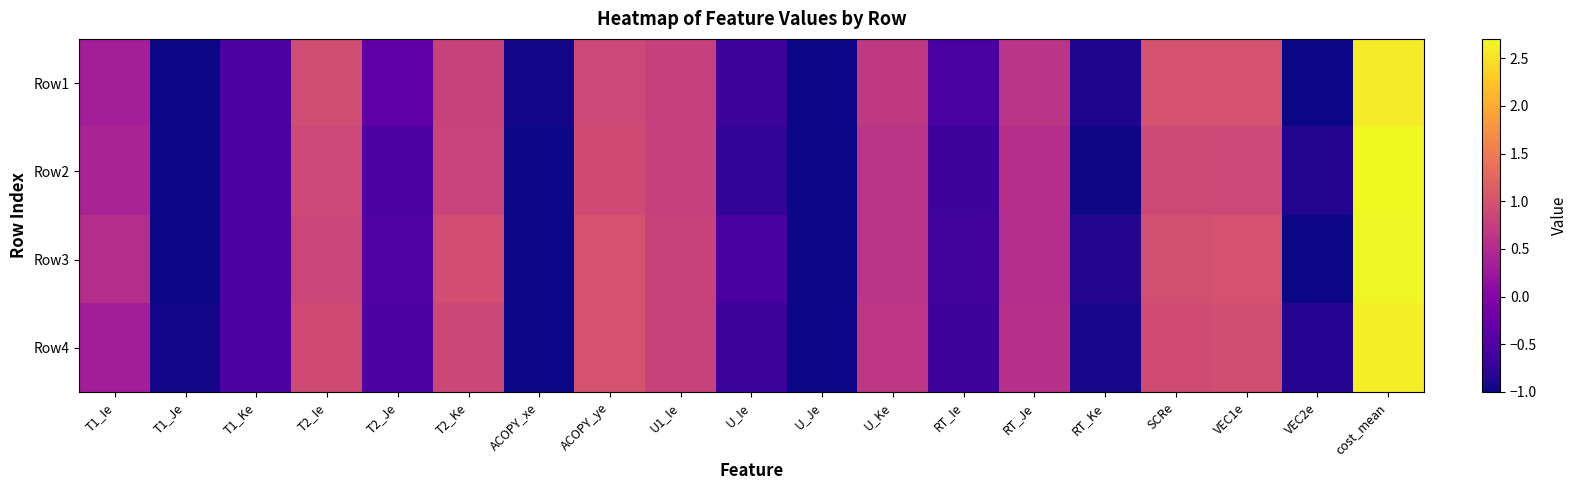

What is the spread (max minus min) of values at T2_Ke?

0.1